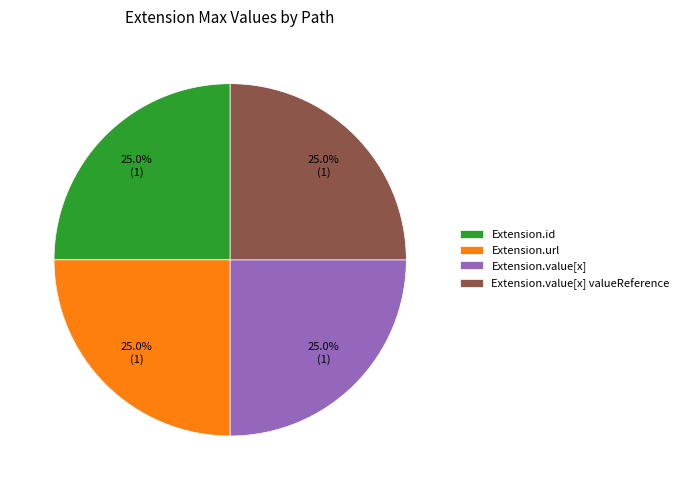

How many segments does this pie chart have?

4